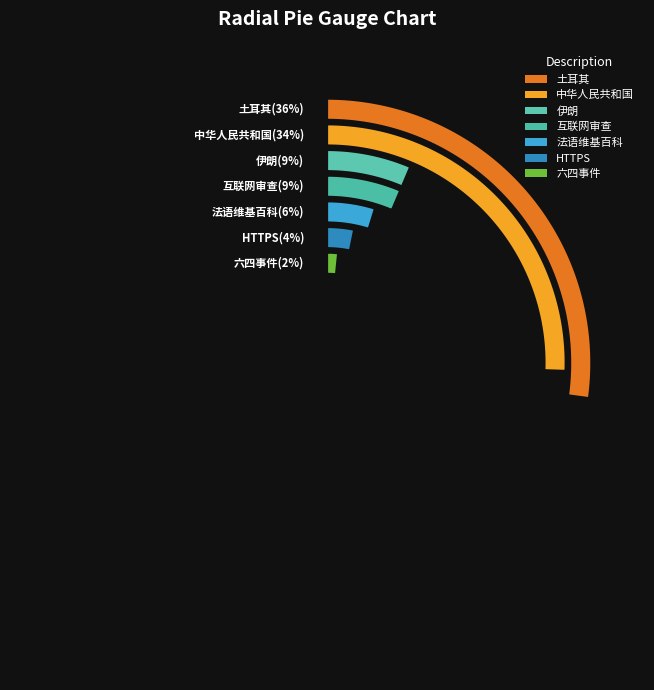

To the nearest percent, what portion does 法语维基百科 represent?

6%